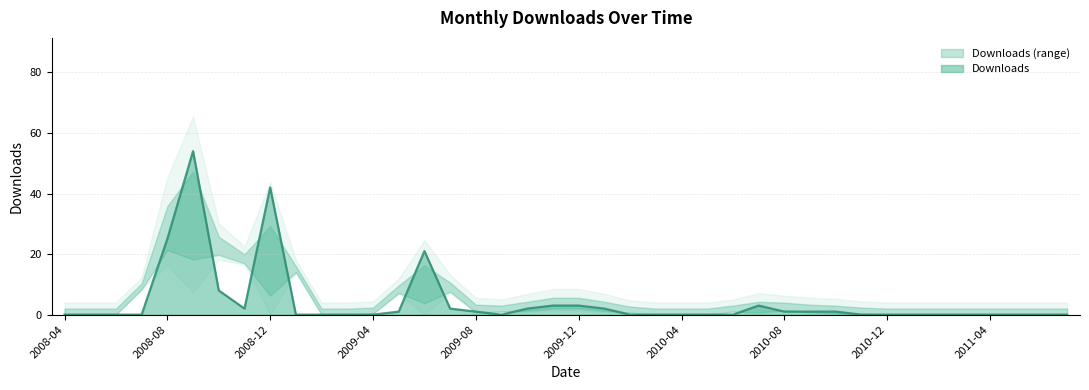

Reading left to right, what are all the values shown in this chart?

2008-04=0	2008-05=0	2008-06=0	2008-07=0	2008-08=25	2008-09=54	2008-10=8	2008-11=2	2008-12=42	2009-01=0	2009-02=0	2009-03=0	2009-04=0	2009-05=1	2009-06=21	2009-07=2	2009-08=1	2009-09=0	2009-10=2	2009-11=3	2009-12=3	2010-01=2	2010-02=0	2010-03=0	2010-04=0	2010-05=0	2010-06=0	2010-07=3	2010-08=1	2010-09=1	2010-10=1	2010-11=0	2010-12=0	2011-01=0	2011-02=0	2011-03=0	2011-04=0	2011-05=0	2011-06=0	2011-07=0